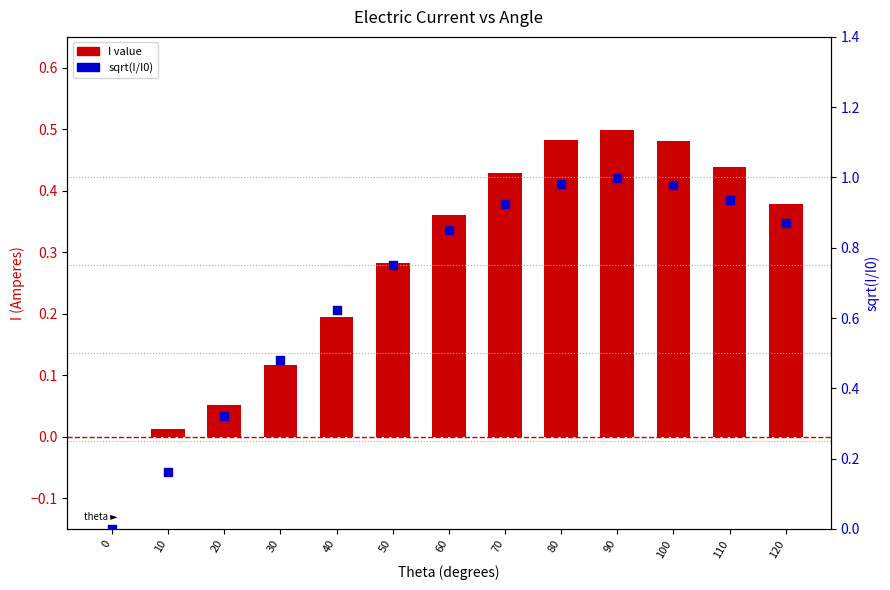

Which series contains the lowest Y value?

I value